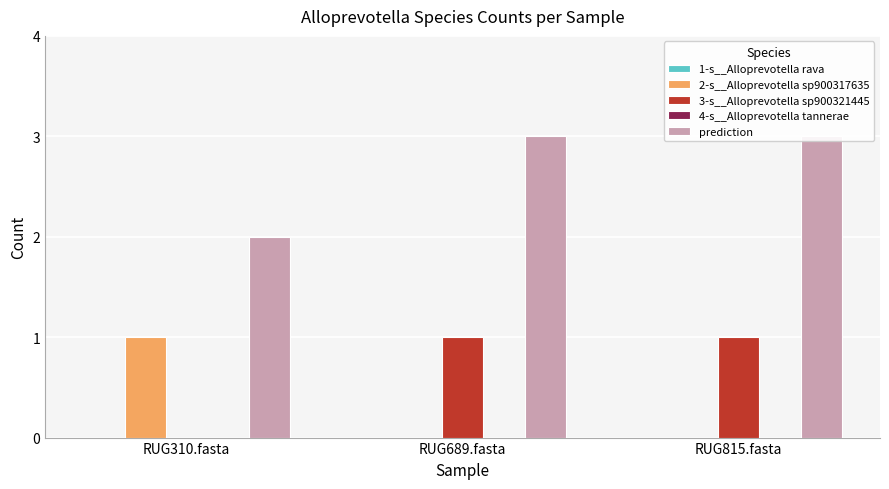

Where is 3-s__Alloprevotella sp900321445 nearest to the value 0?

RUG310.fasta